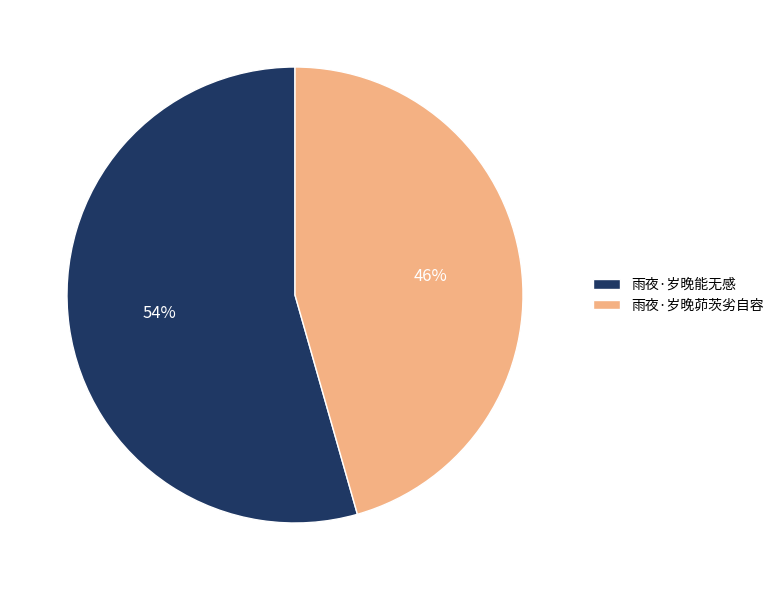

Is the sum of 雨夜·岁晚能无感 and 雨夜·岁晚茆茨劣自容 greater than half?

Yes